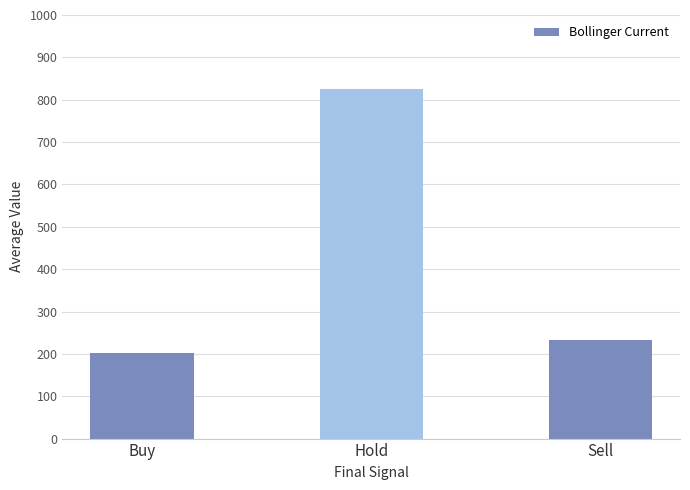

Reading left to right, transcribe all the data shown in this chart.

Buy=202.9	Hold=826.1	Sell=232.0